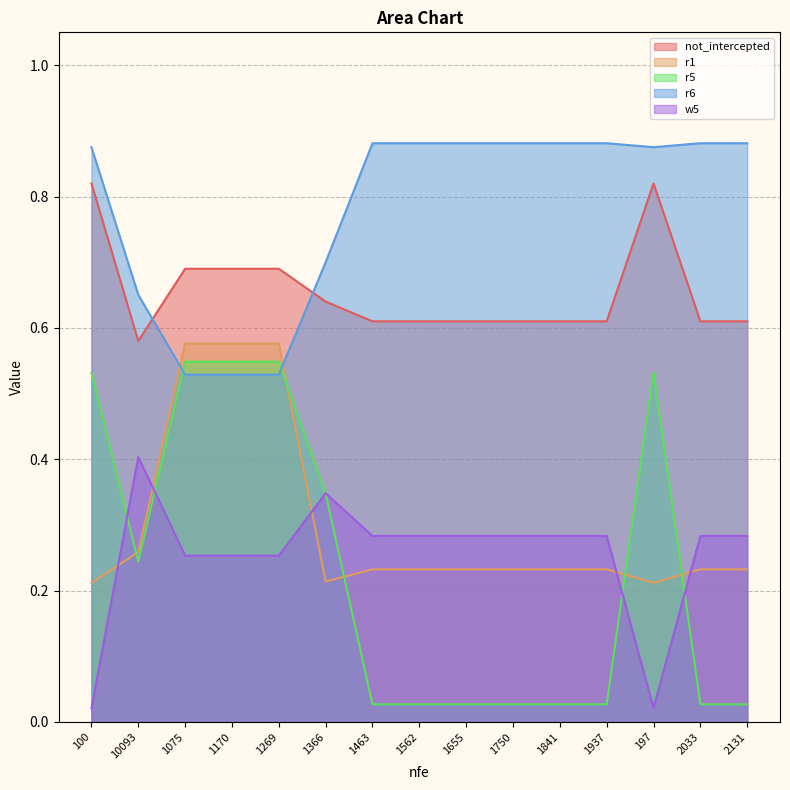

At how many categories does at least one series exceed 0?

15